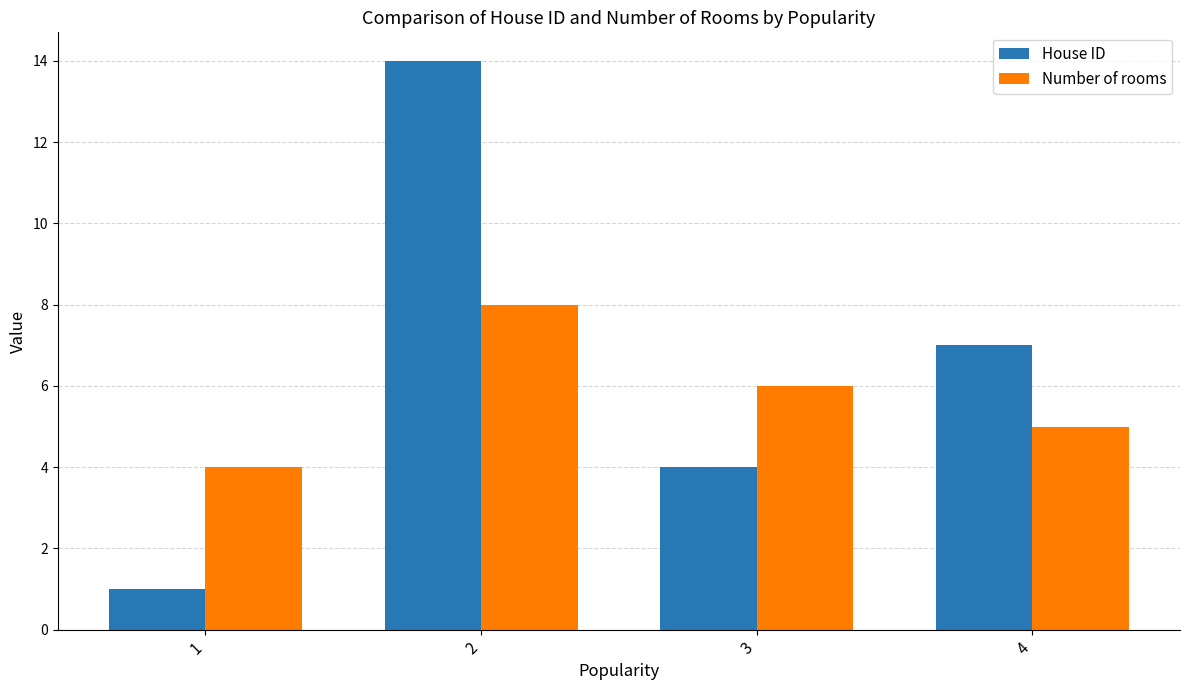

Where does the Number of rooms series first go above 6?

2